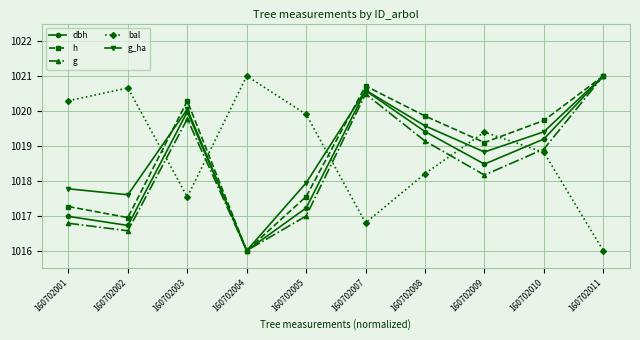

At which label does bal first exceed 1019?

160702001